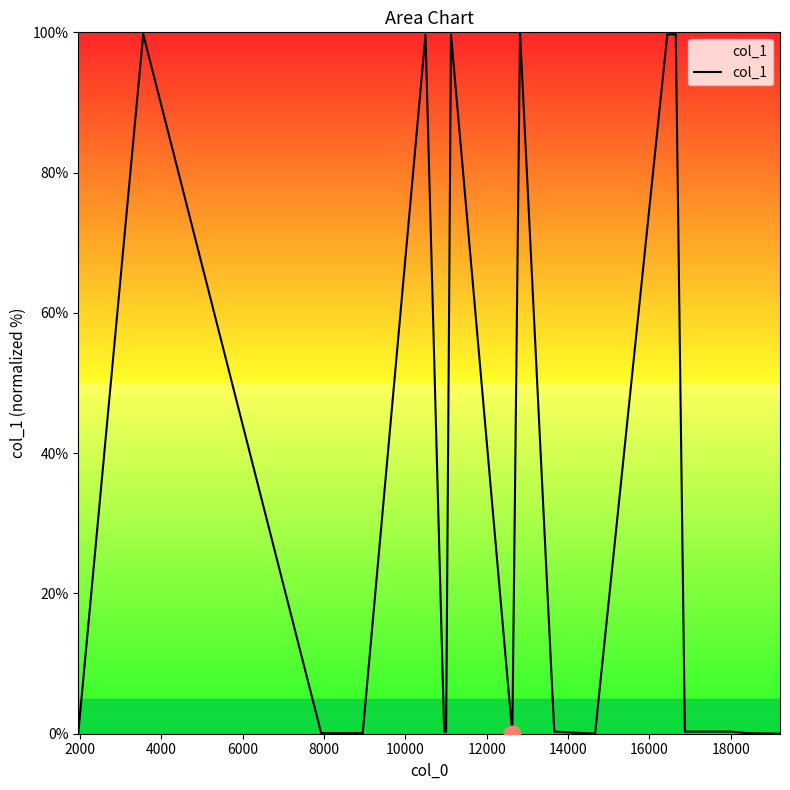

What is the maximum value shown in the chart?

100.0